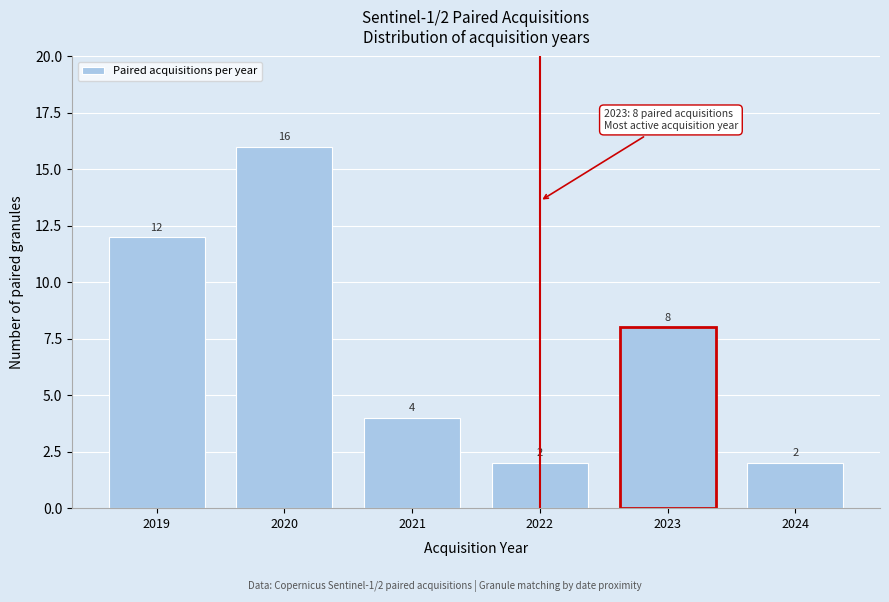

Reading left to right, transcribe all the data shown in this chart.

12	16	4	2	8	2